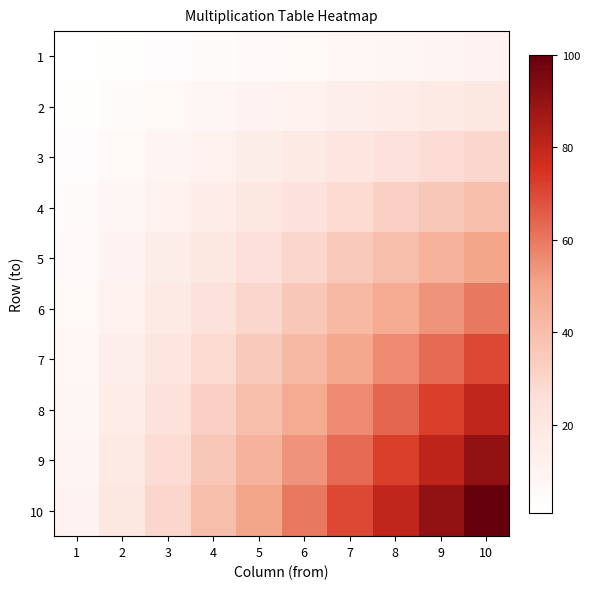

Count the number of data series in this chart.

10